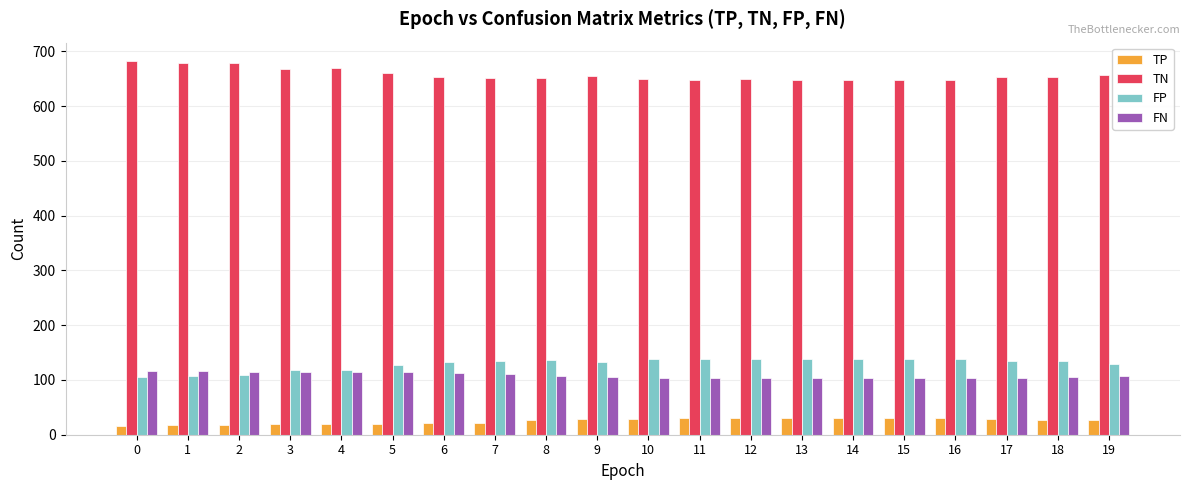

True or false: TN has a value of 653 at 17.

True